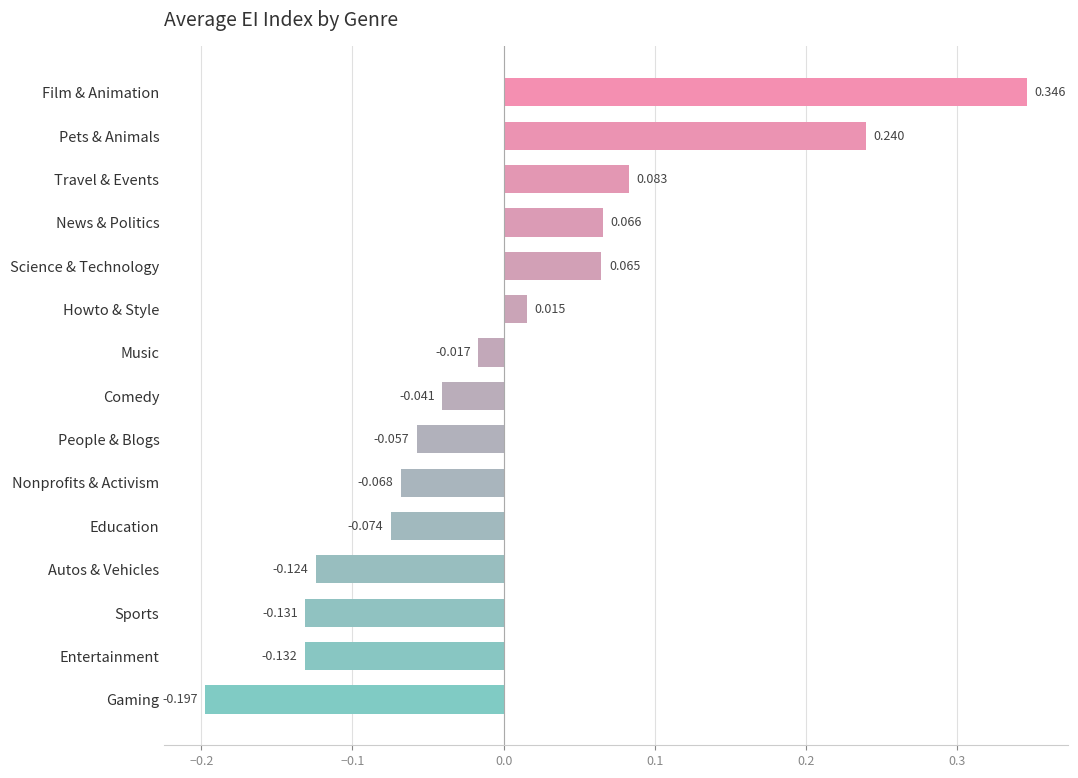

What is the label of the 12th bar from the top?

Autos & Vehicles